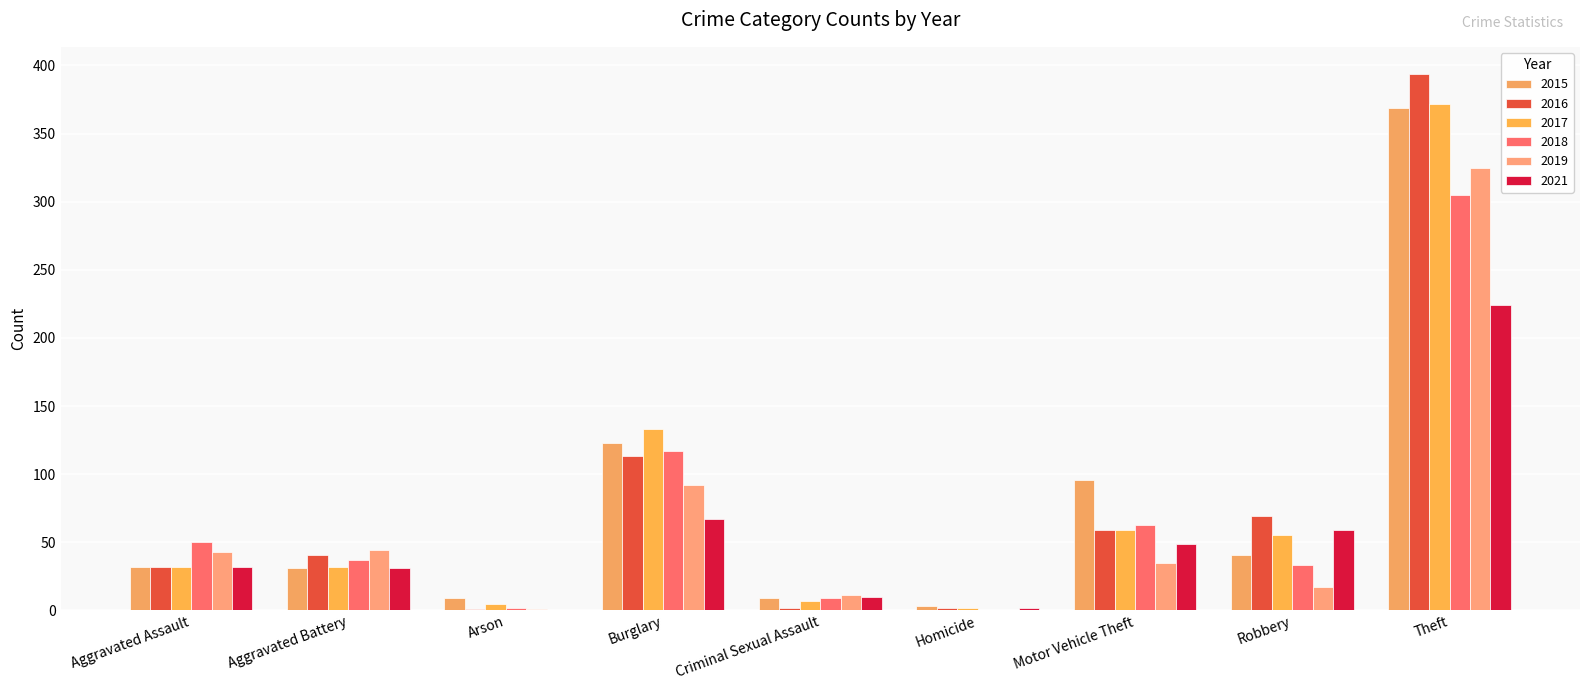

Which category has the highest value across all series?

Theft